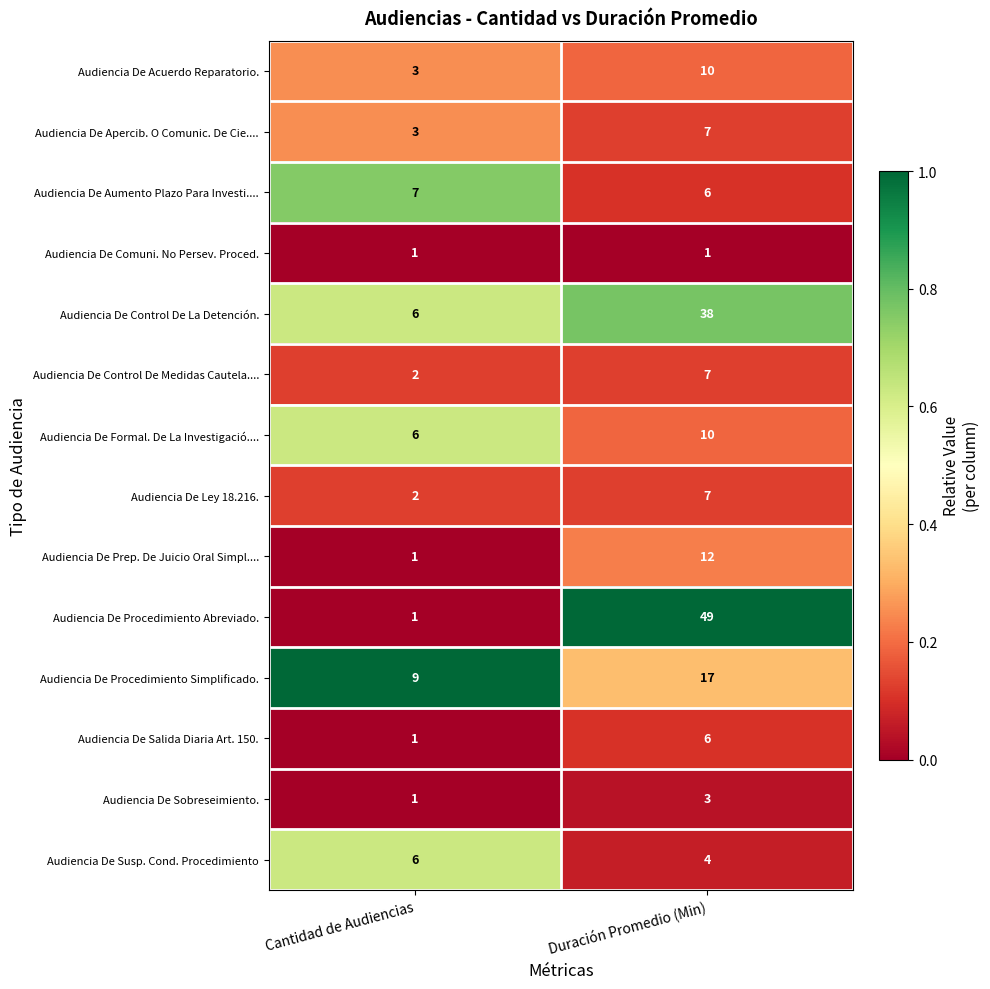

List the labels in order of Audiencia De Aumento Plazo Para Investi.... value, largest first.

Cantidad de Audiencias, Duración Promedio (Min)